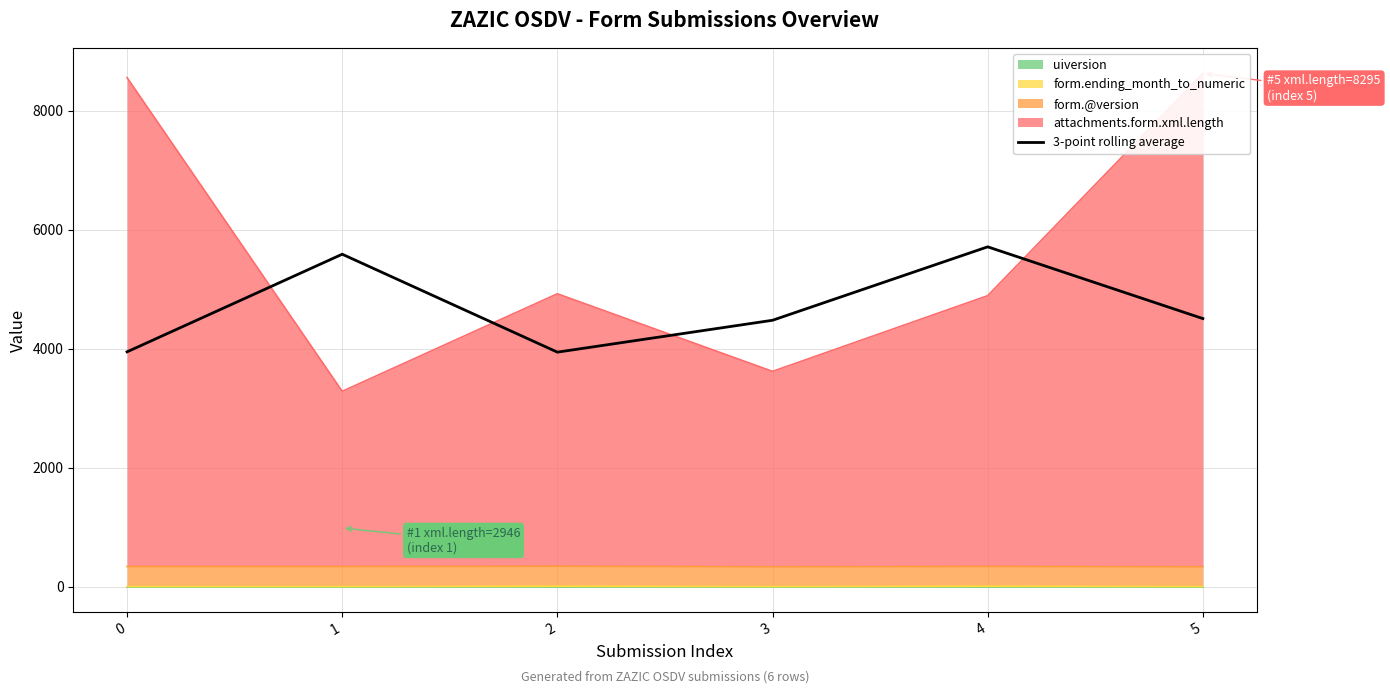

What is the sum of the values at 1 and 2?

9531.3